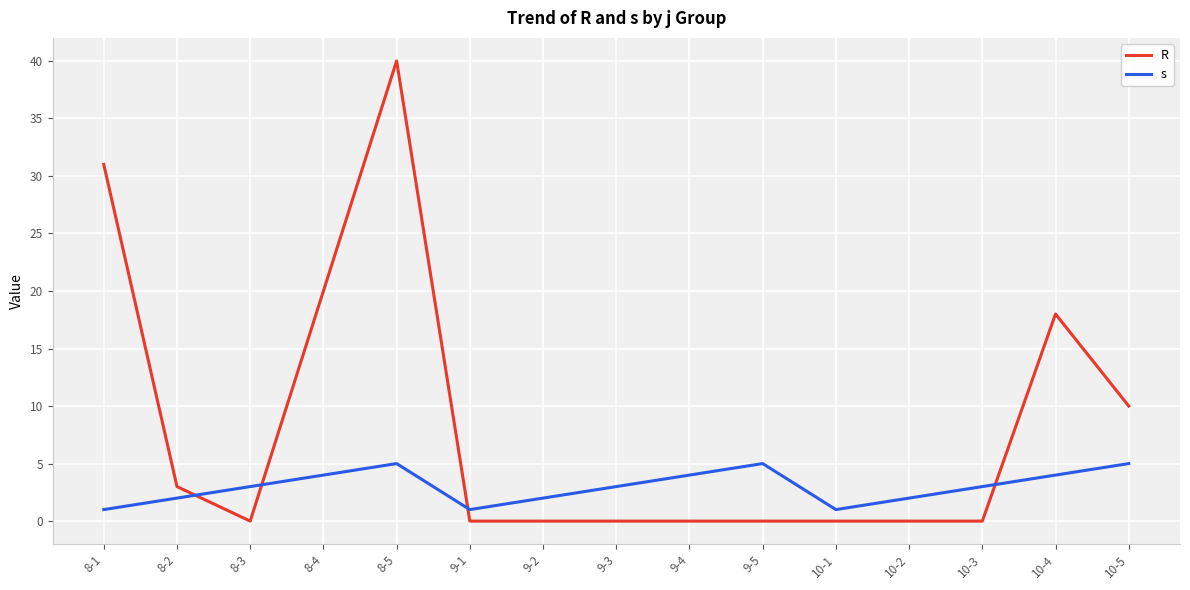

True or false: s and R intersect in this chart.

True